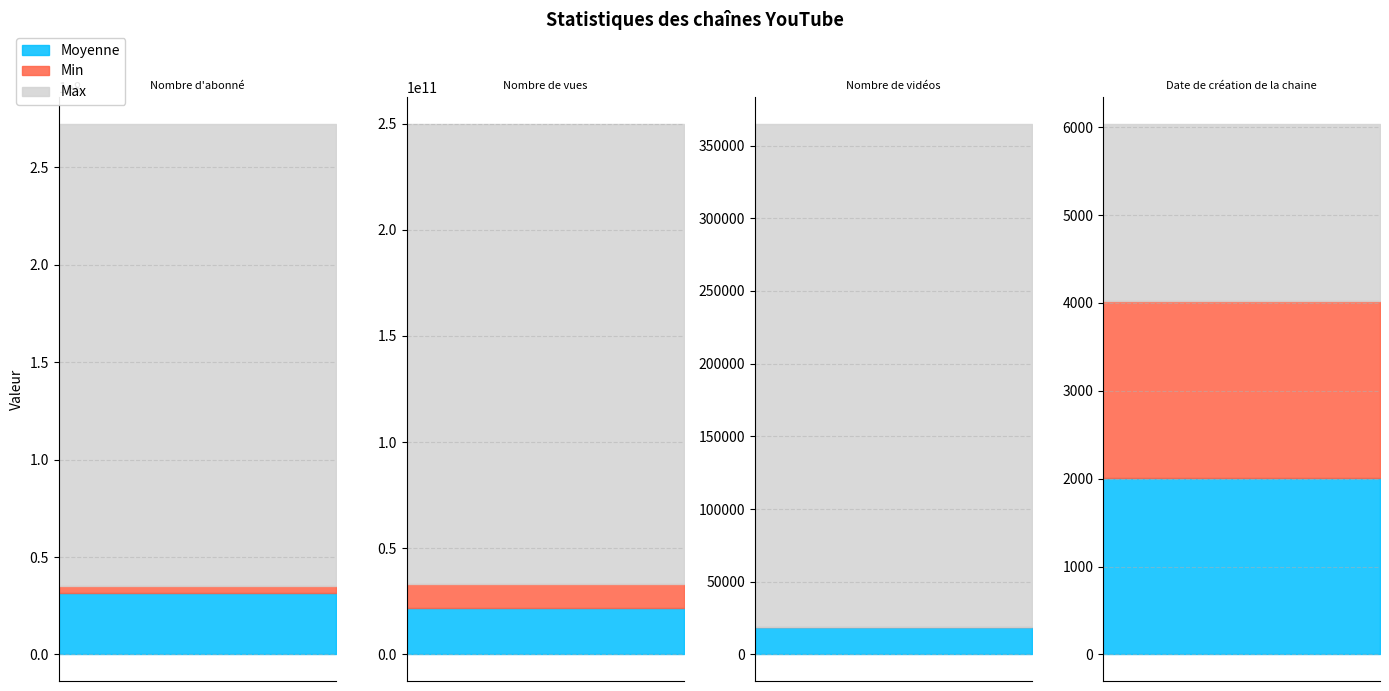

Reading right to left, what are all the values shown in this chart?

Moyenne: Date de création de la chaine=2011.4	Nombre de vidéos=19174.3	Nombre de vues=21996276137.2	Nombre d'abonné=31591554.1
Min: Date de création de la chaine=2005.0	Nombre de vidéos=15.0	Nombre de vues=11387663843.0	Nombre d'abonné=3720000.0
Max: Date de création de la chaine=2021.0	Nombre de vidéos=345736.0	Nombre de vues=216495600668.0	Nombre d'abonné=237000000.0